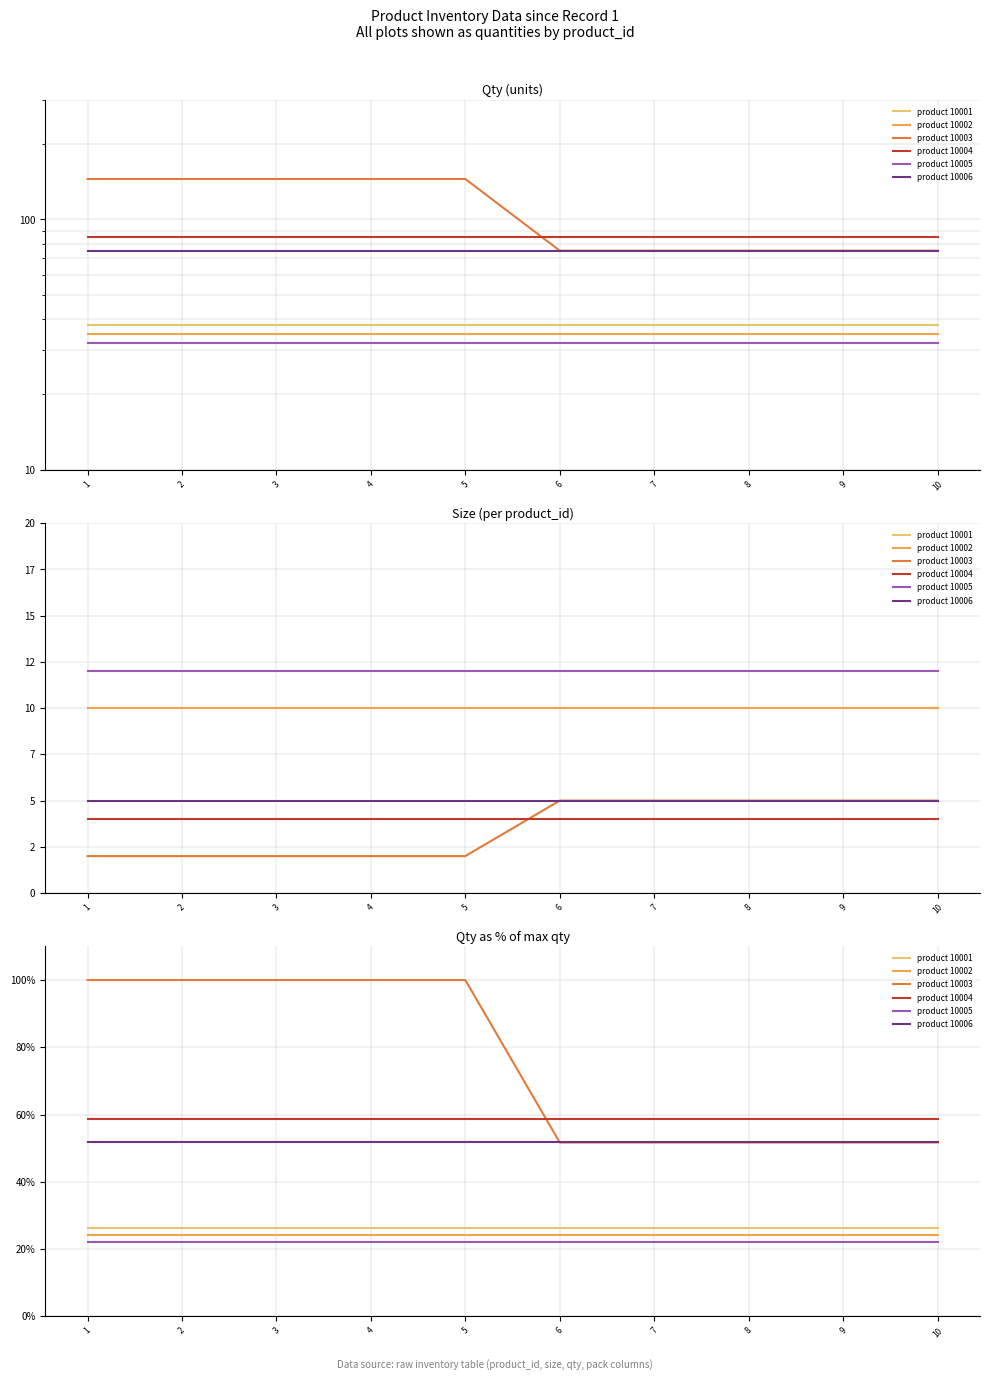

Does the chart display data point markers on the line(s)?

No